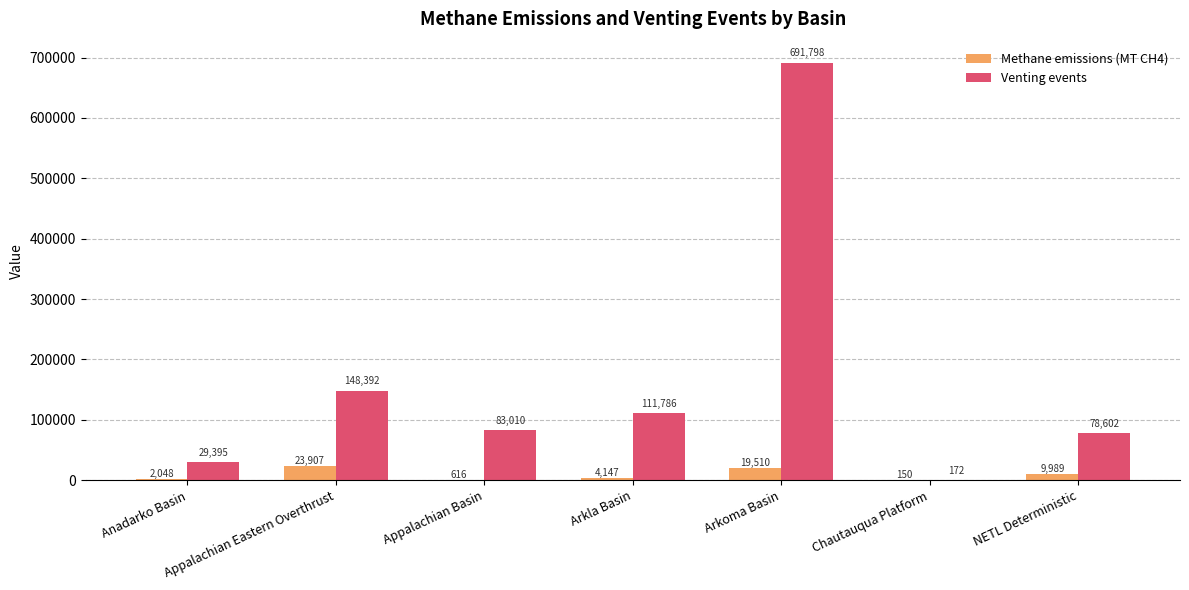

Which category has the highest value across all series?

Arkoma Basin